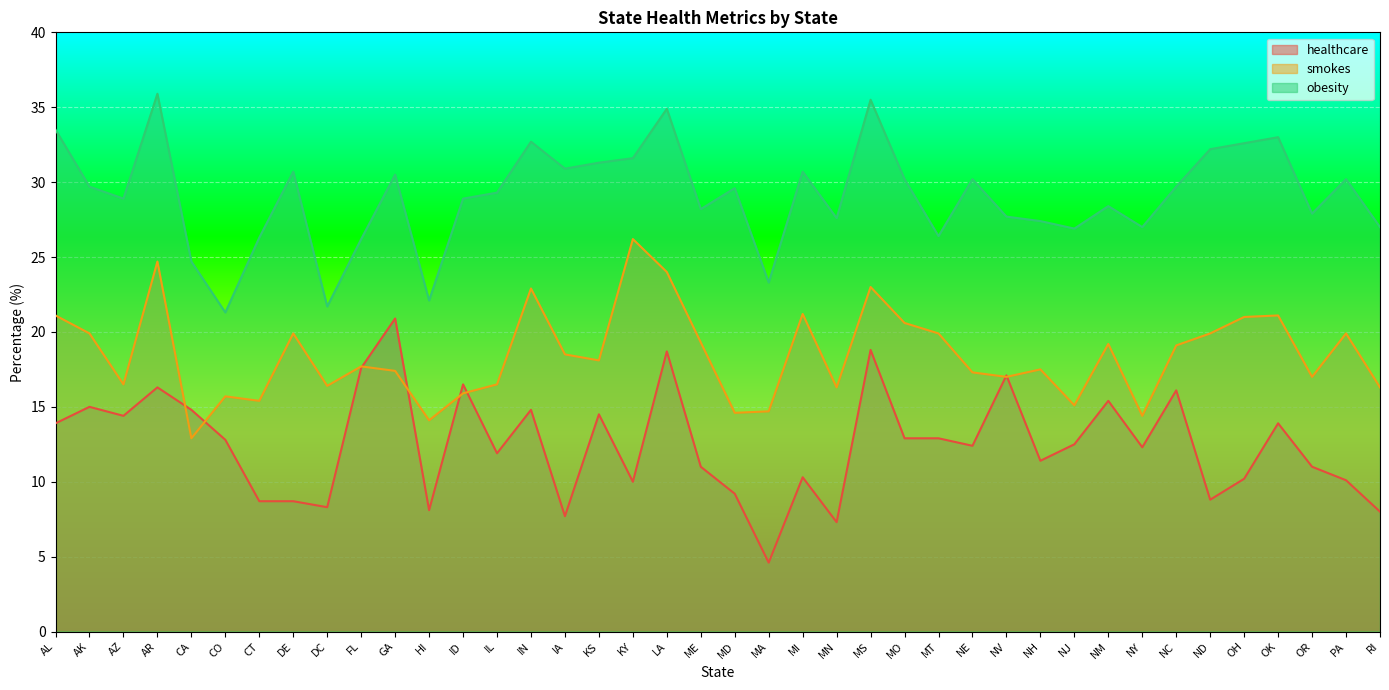

How many interior local valleys does the obesity series have?

12